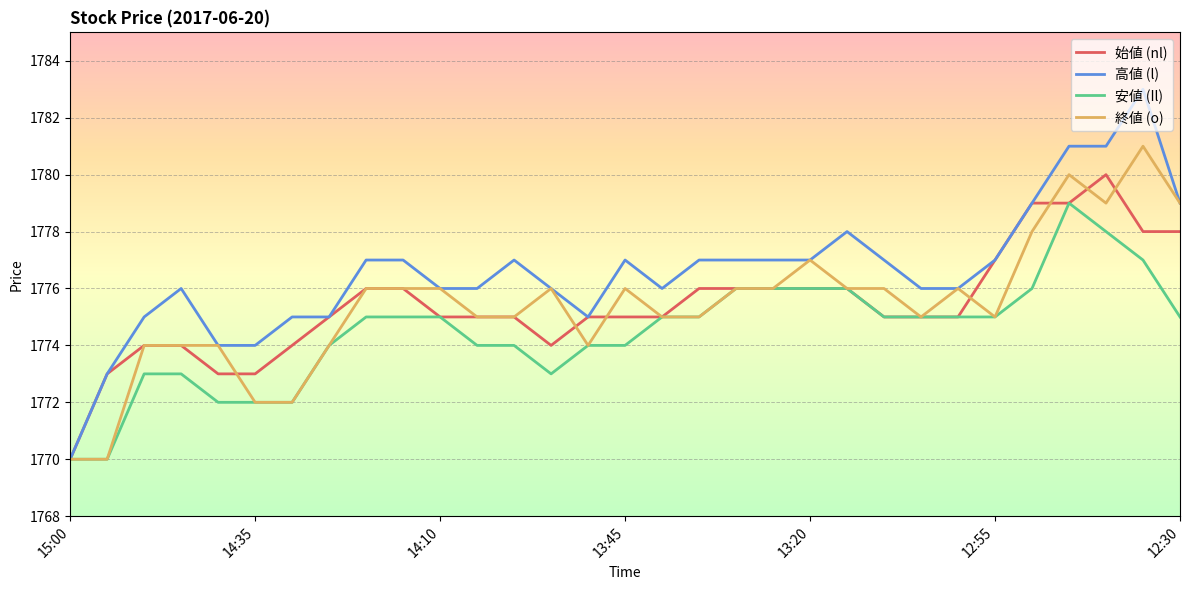

Count the number of data series in this chart.

4